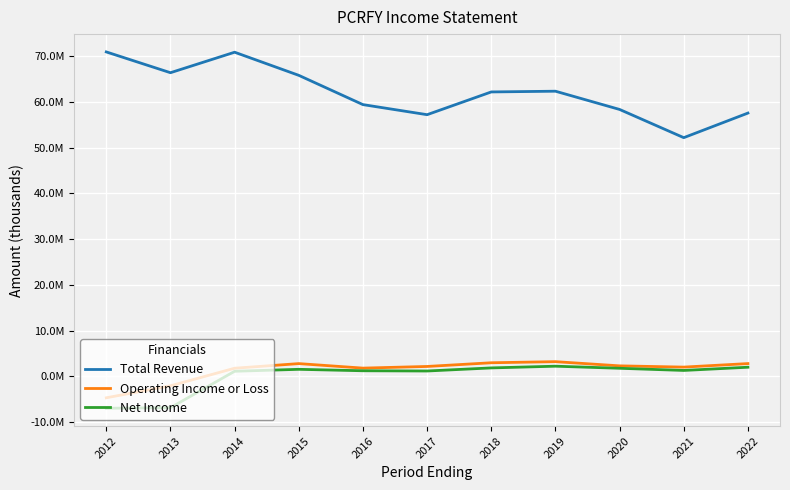

Does the chart have visible grid lines?

Yes